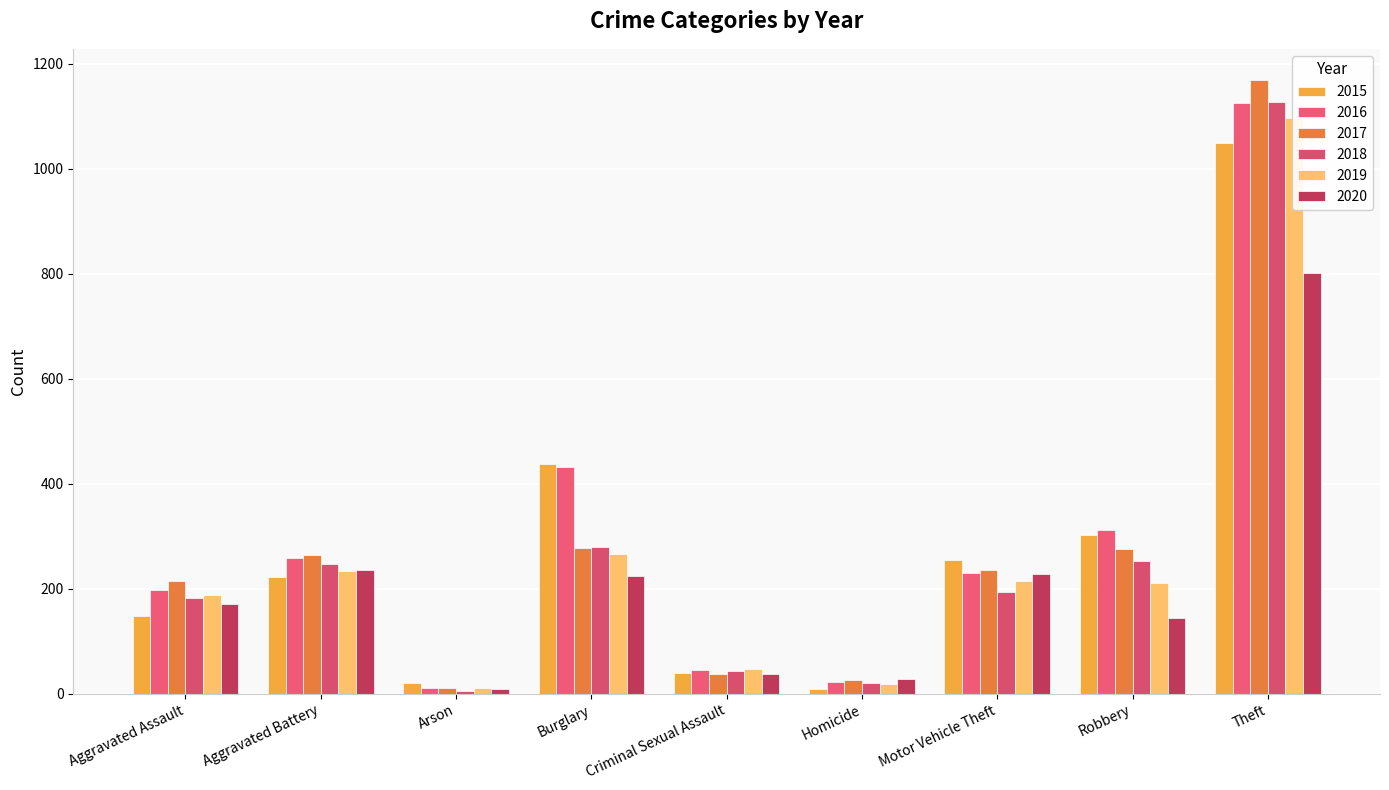

What is the label of the 9th bar from the right?

Aggravated Assault